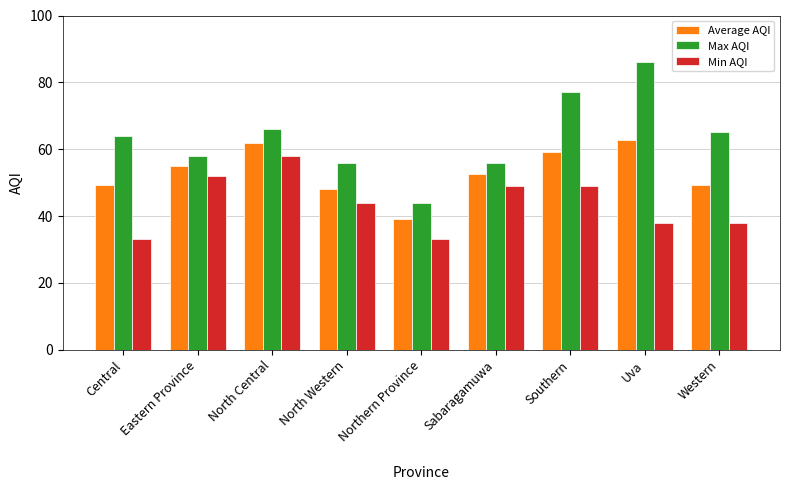

True or false: Min AQI has a value of 44.0 at North Western.

True